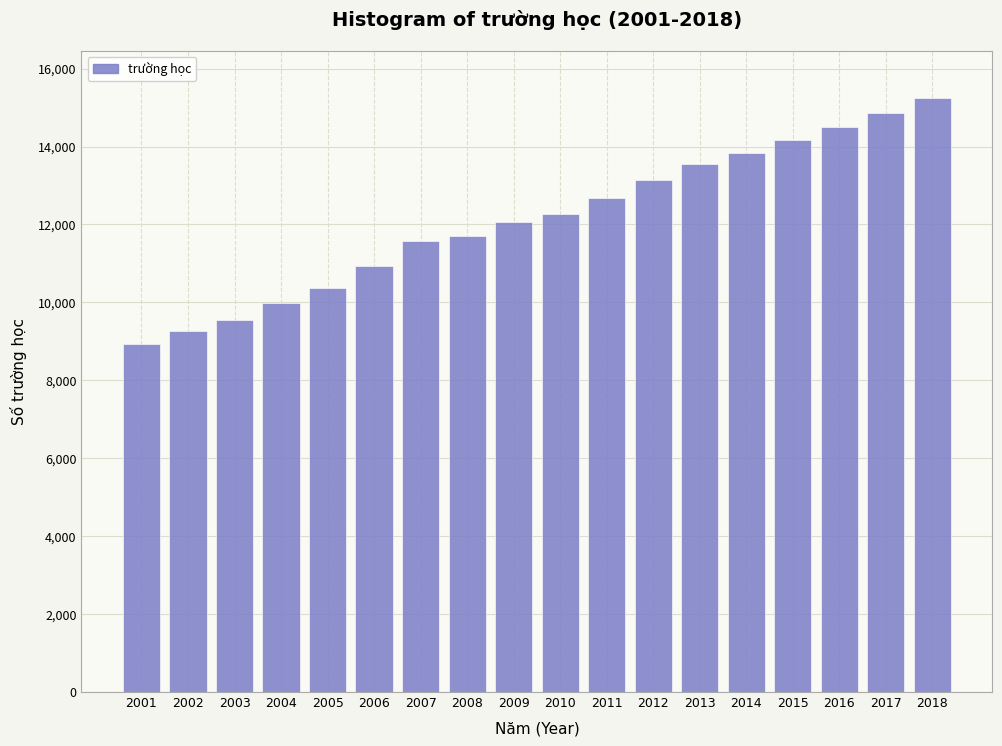

Reading left to right, transcribe all the data shown in this chart.

8933	9262	9558	9975	10376	10927	11582	11696	12071	12265	12678	13144	13548	13841	14179	14513	14863	15241